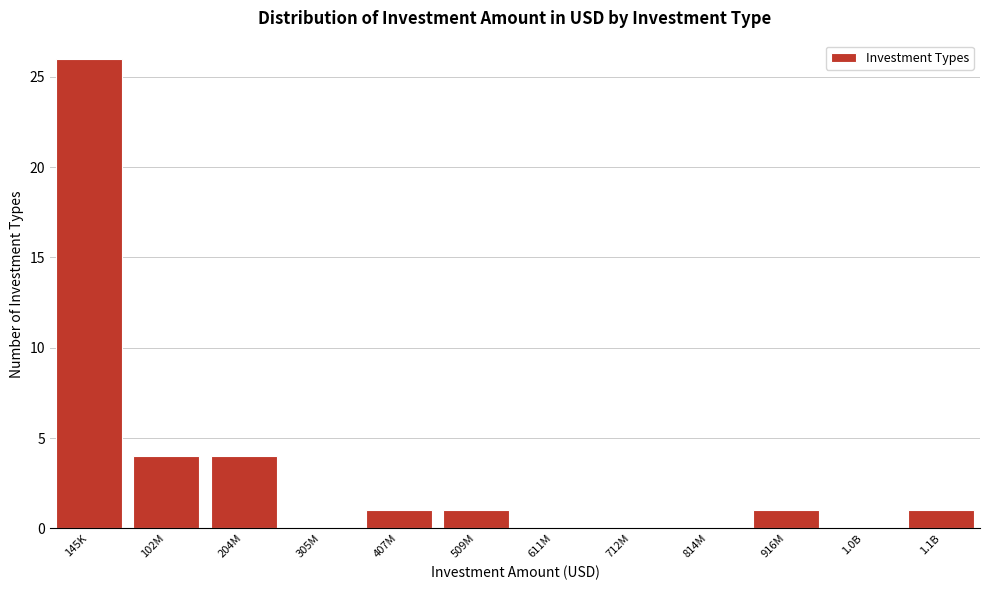

Reading left to right, what are all the values shown in this chart?

145K=26	102M=4	204M=4	305M=0	407M=1	509M=1	611M=0	712M=0	814M=0	916M=1	1.0B=0	1.1B=1